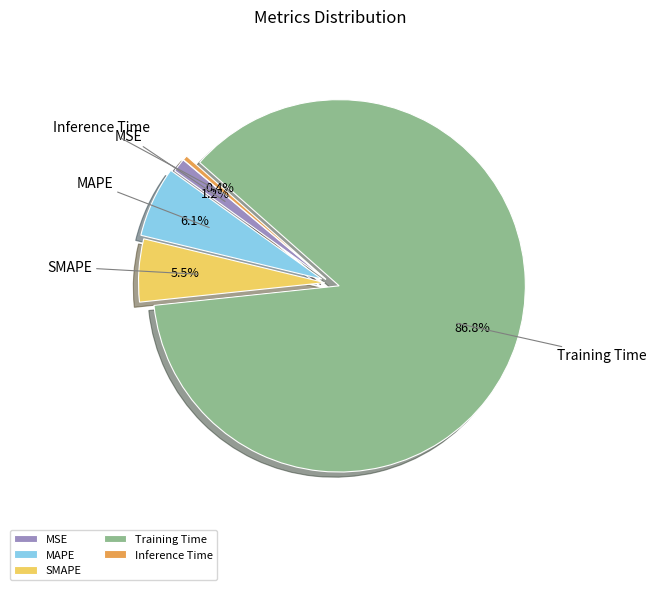

Between SMAPE and Training Time, which is larger?

Training Time